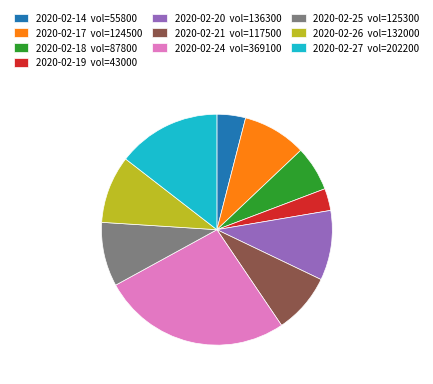

Approximately how many times larger is the value at 2020-02-24 vol=369100 compared to 2020-02-25 vol=125300?

2.9